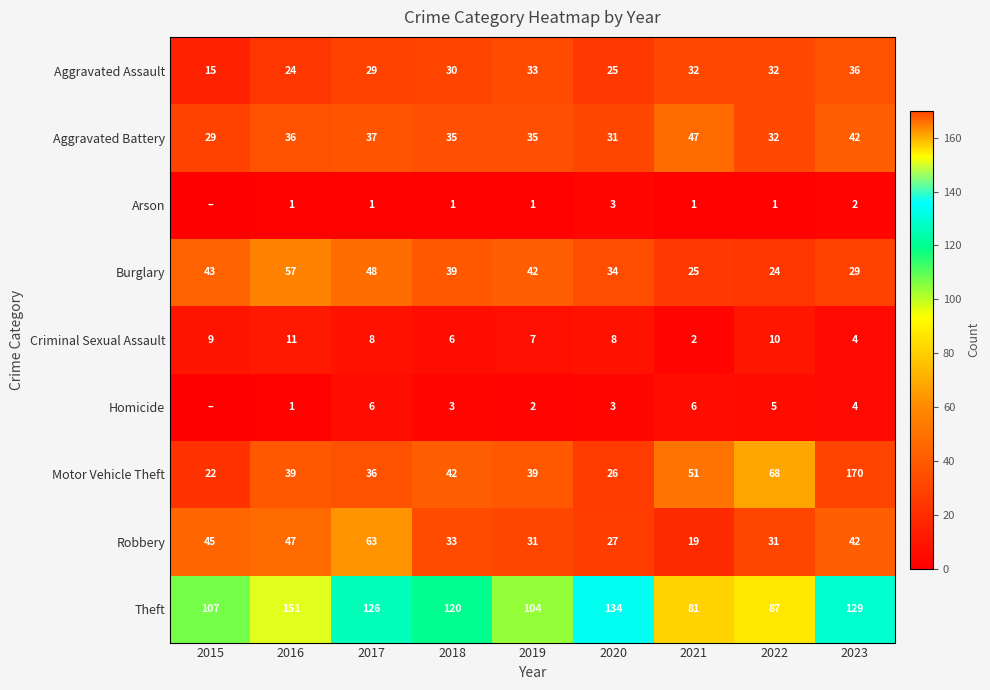

What is the difference between the maximum and second lowest values in the Robbery series?

36